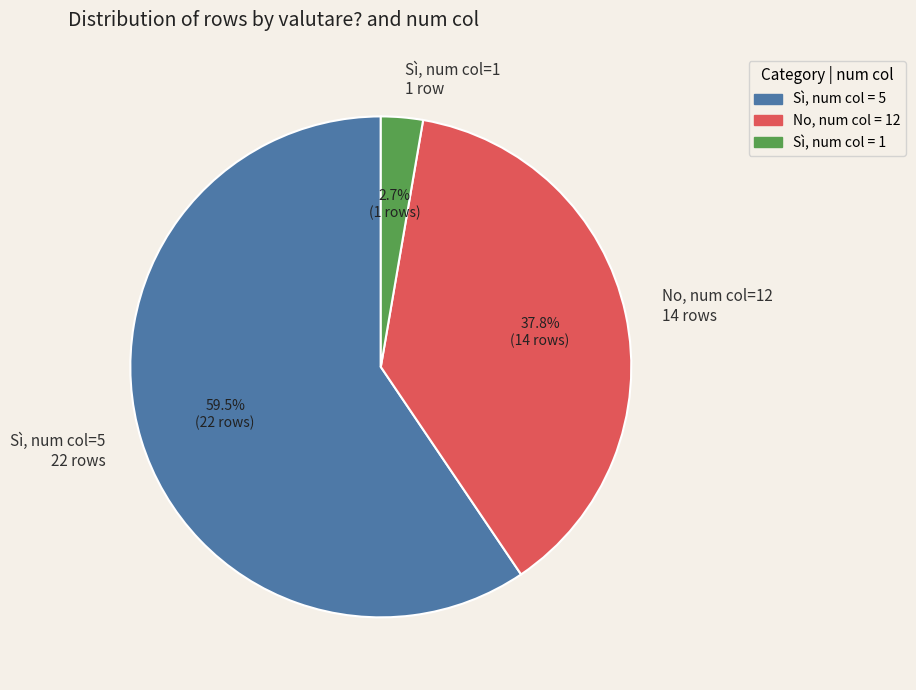

Combined, do Sì, num col=5 22 rows and Sì, num col=1 1 row account for over 50%?

Yes